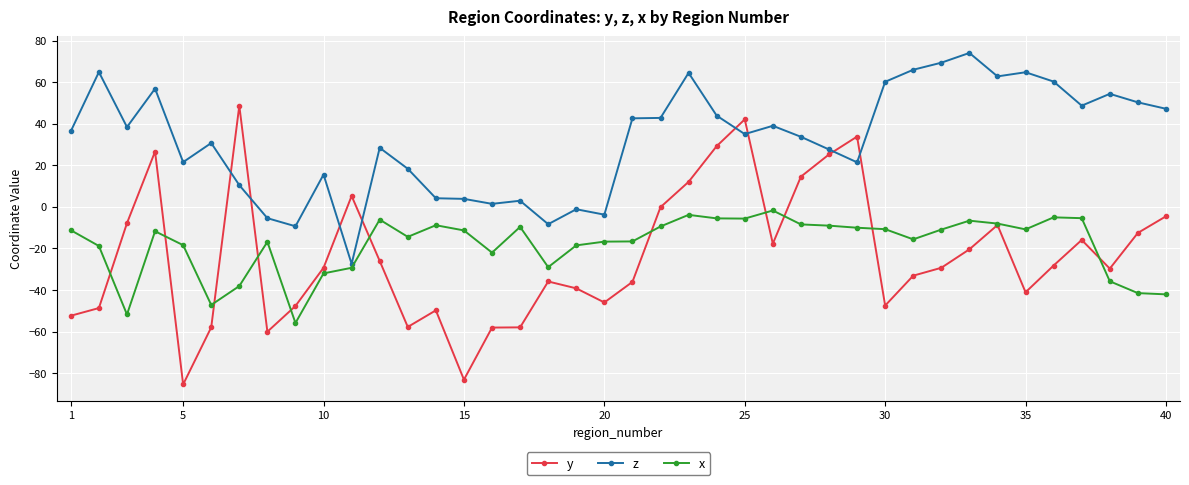

True or false: z has more than 0 points higher than both neighbors.

True